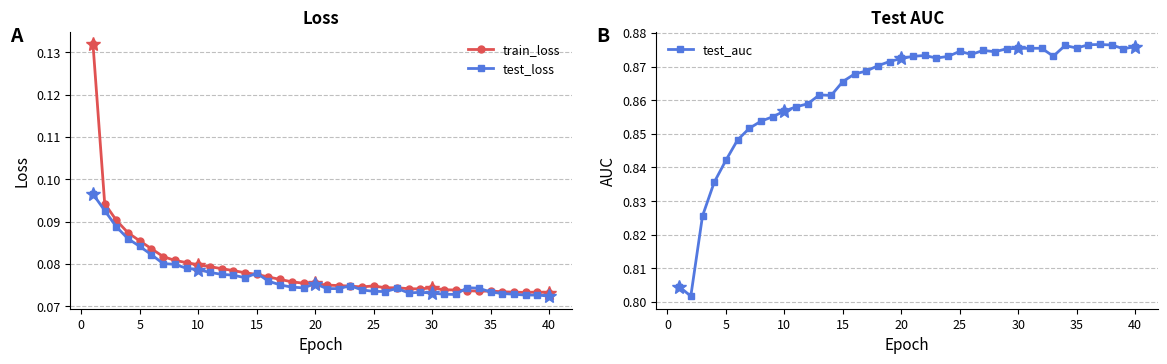

How many train_loss values are between 0 and 1?

40